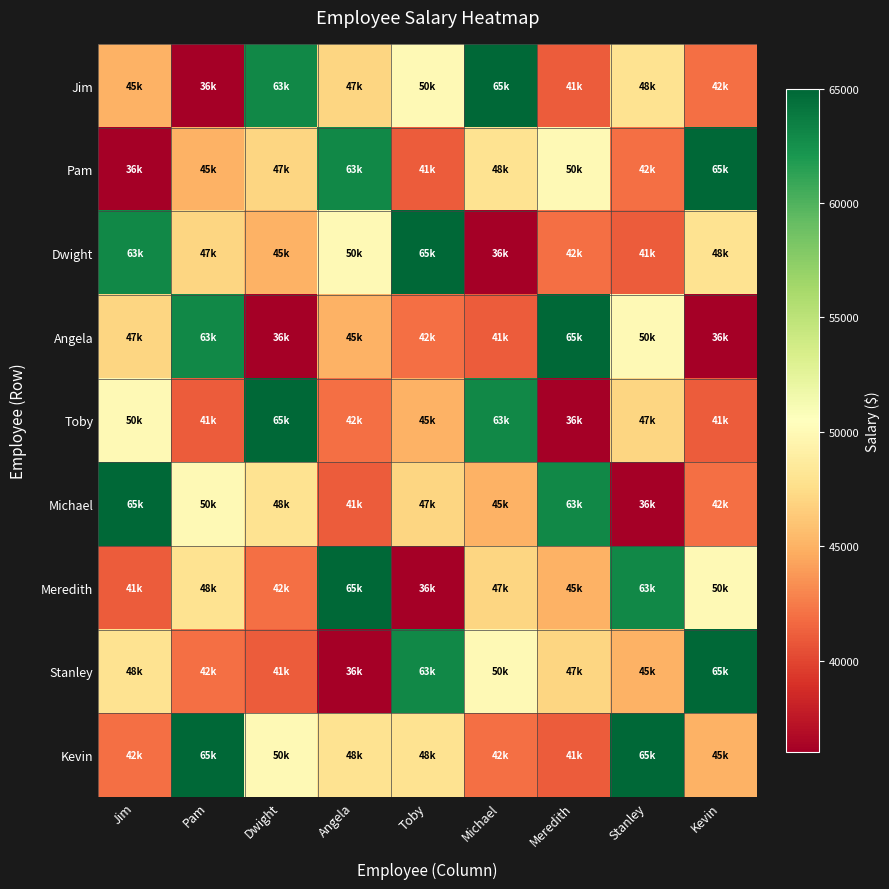

Which series has the widest spread of values?

Jim